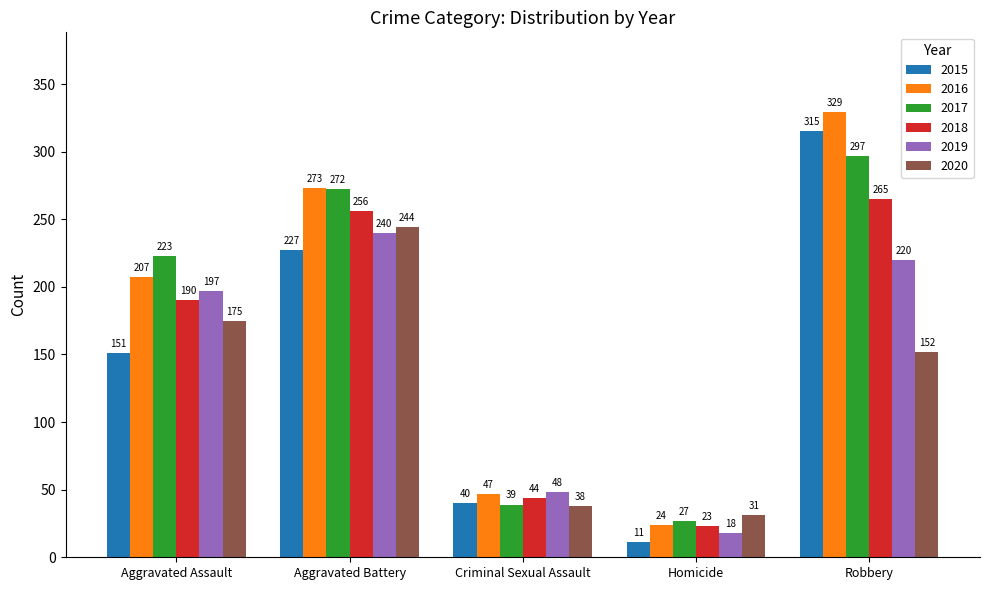

What is the total value across all series at Criminal Sexual Assault?

256